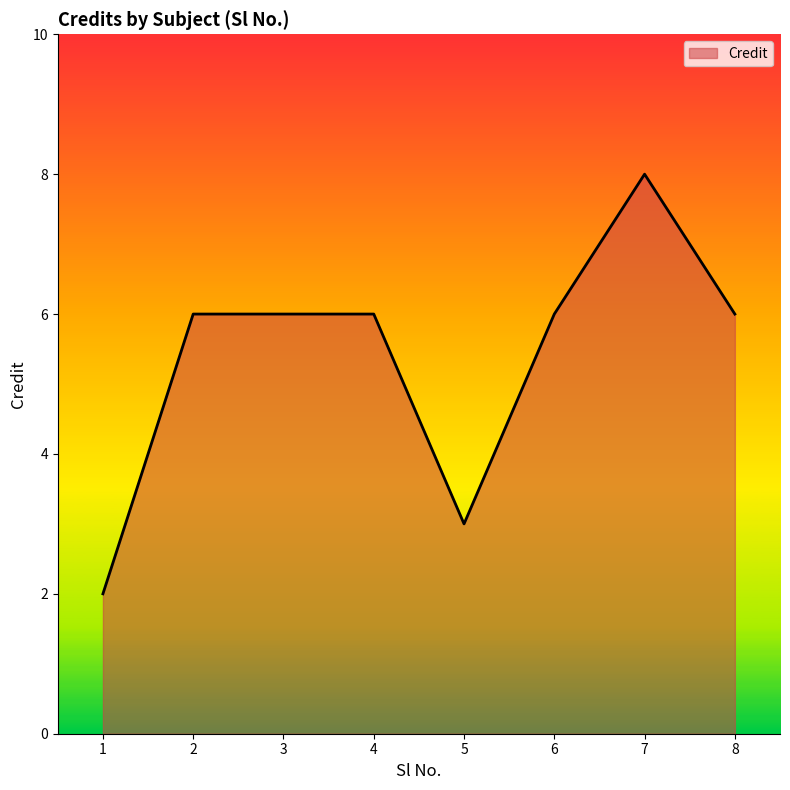

How many lines are shown in the chart?

1